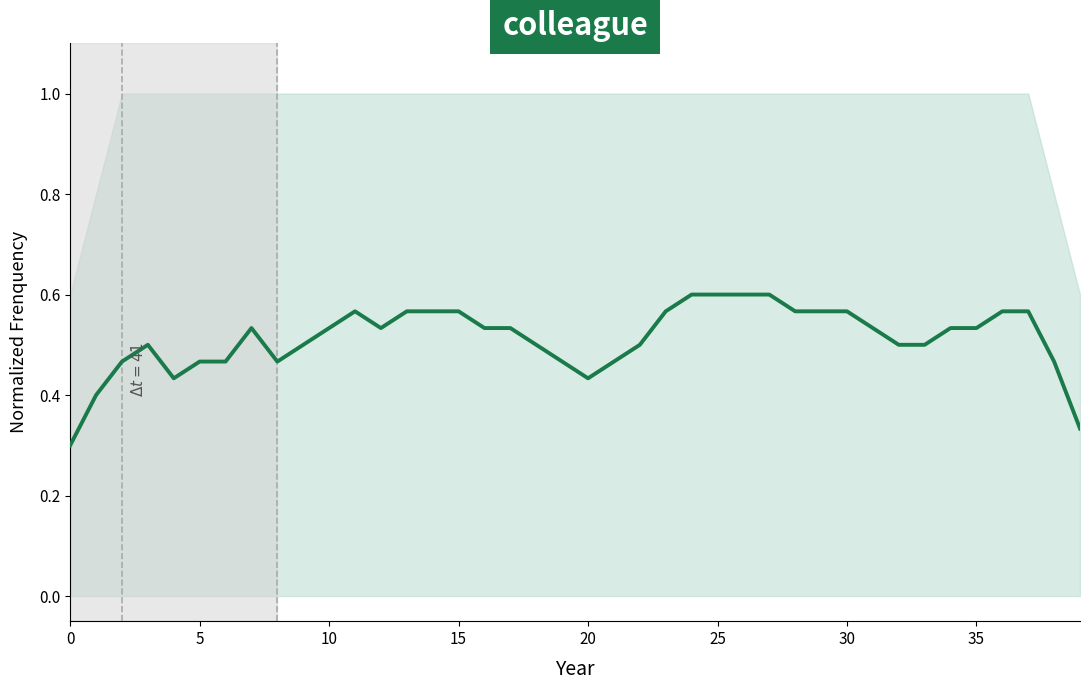

True or false: there are more than 0 points higher than both neighbors.

True